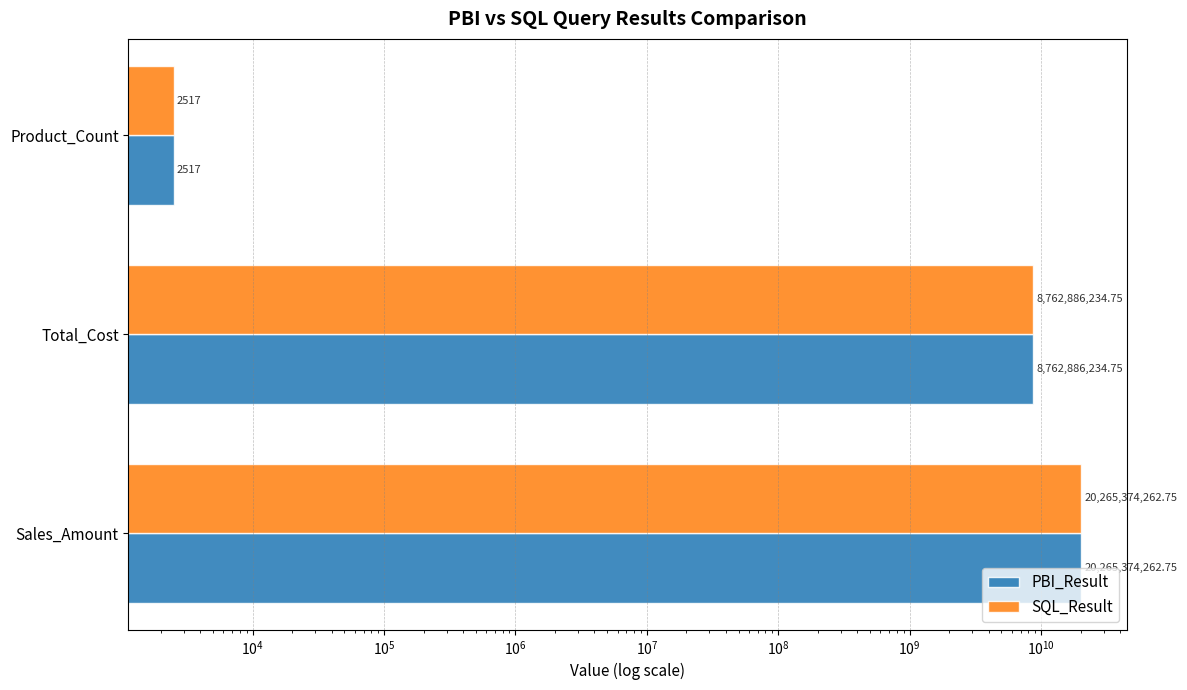

How many values in the SQL_Result series exceed 8762886234?

2